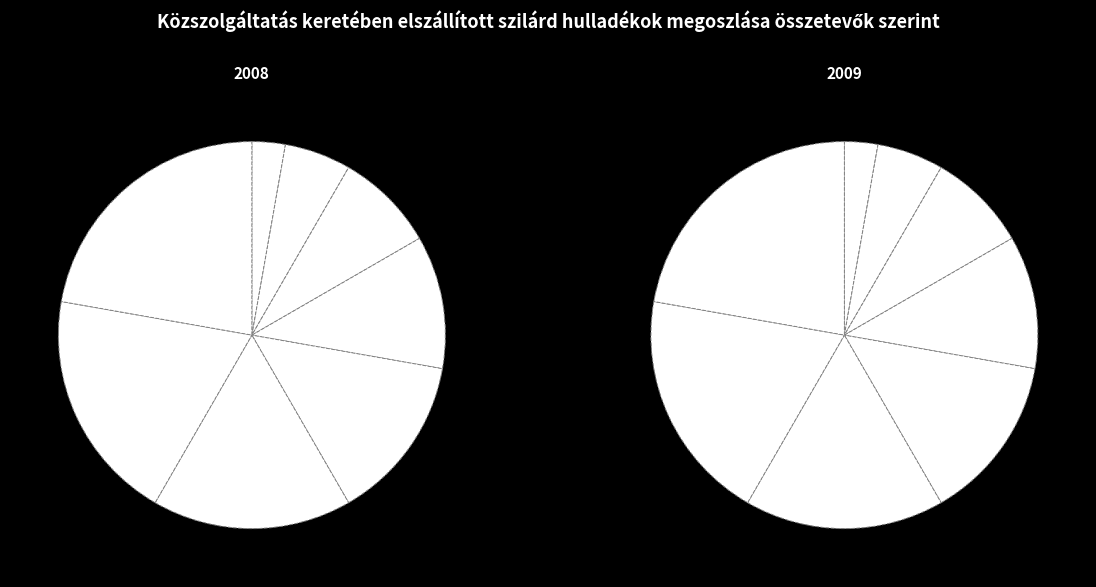

Which category has the biggest portion of the pie?

e